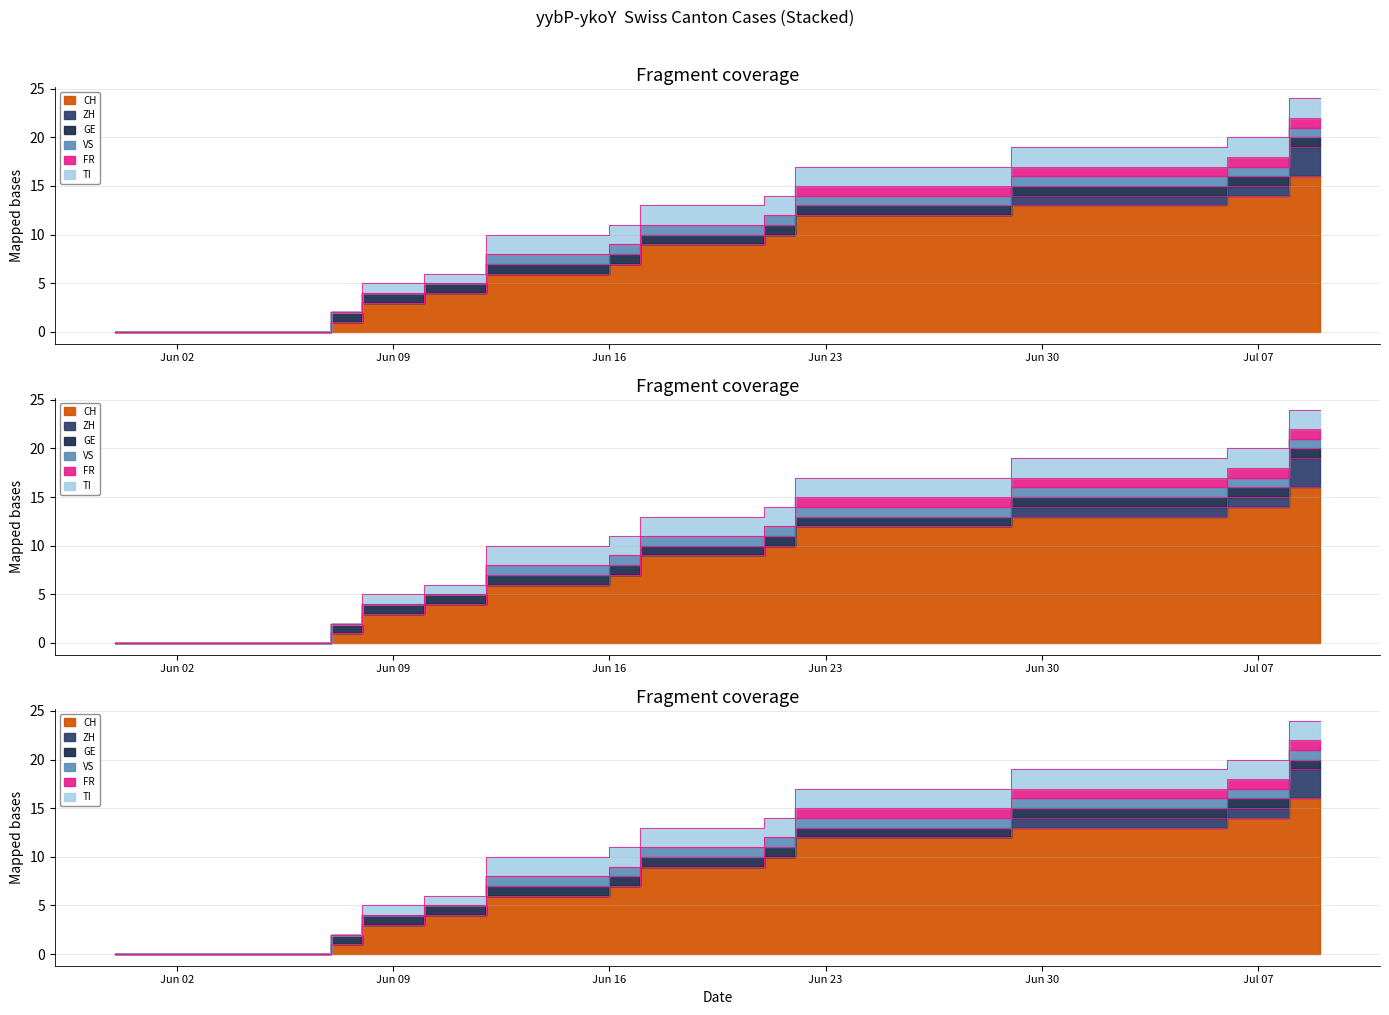

Does the chart display data point markers on the line(s)?

No